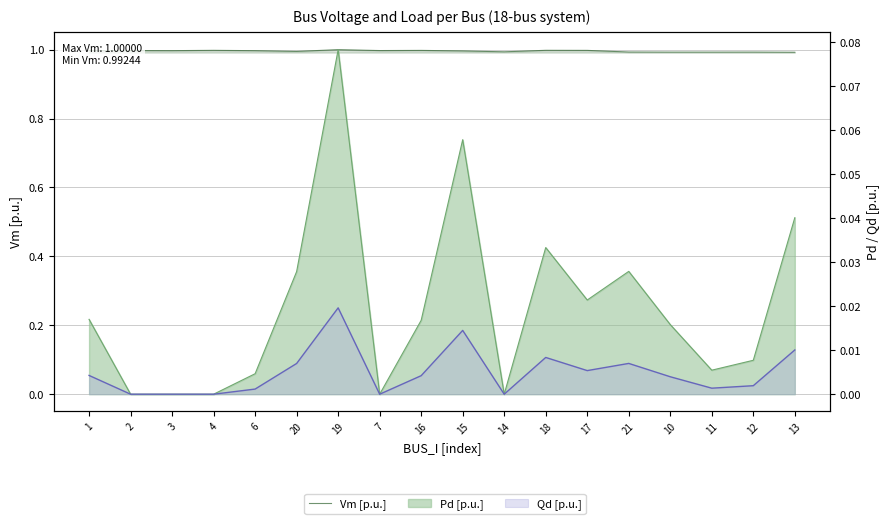

What is the average value?

1.0